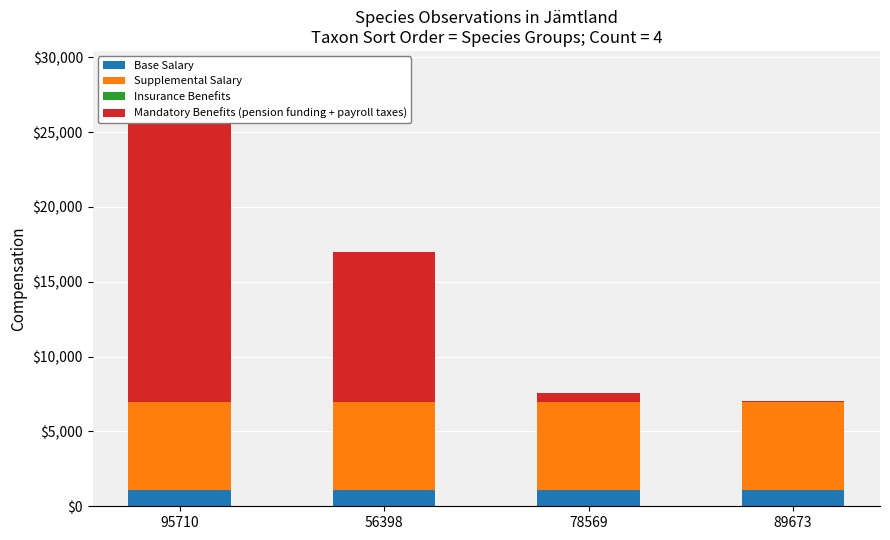

Reading right to left, list all the values displayed in this chart.

Base Salary: 1103.6	1103.6	1103.6	1103.6
Supplemental Salary: 5839.0	5839.0	5838.8	5839.1
Insurance Benefits: 7.0	7.0	7.0	7.0
Mandatory Benefits (pension funding + payroll taxes): 65.8	645.8	10010.9	22025.0